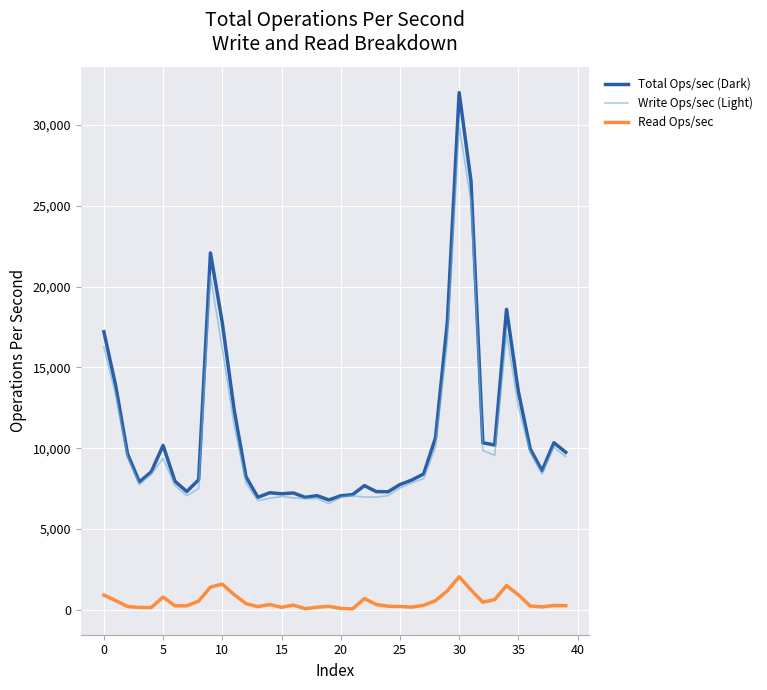

True or false: Write Ops/sec (Light) and Read Ops/sec cross at least once.

False